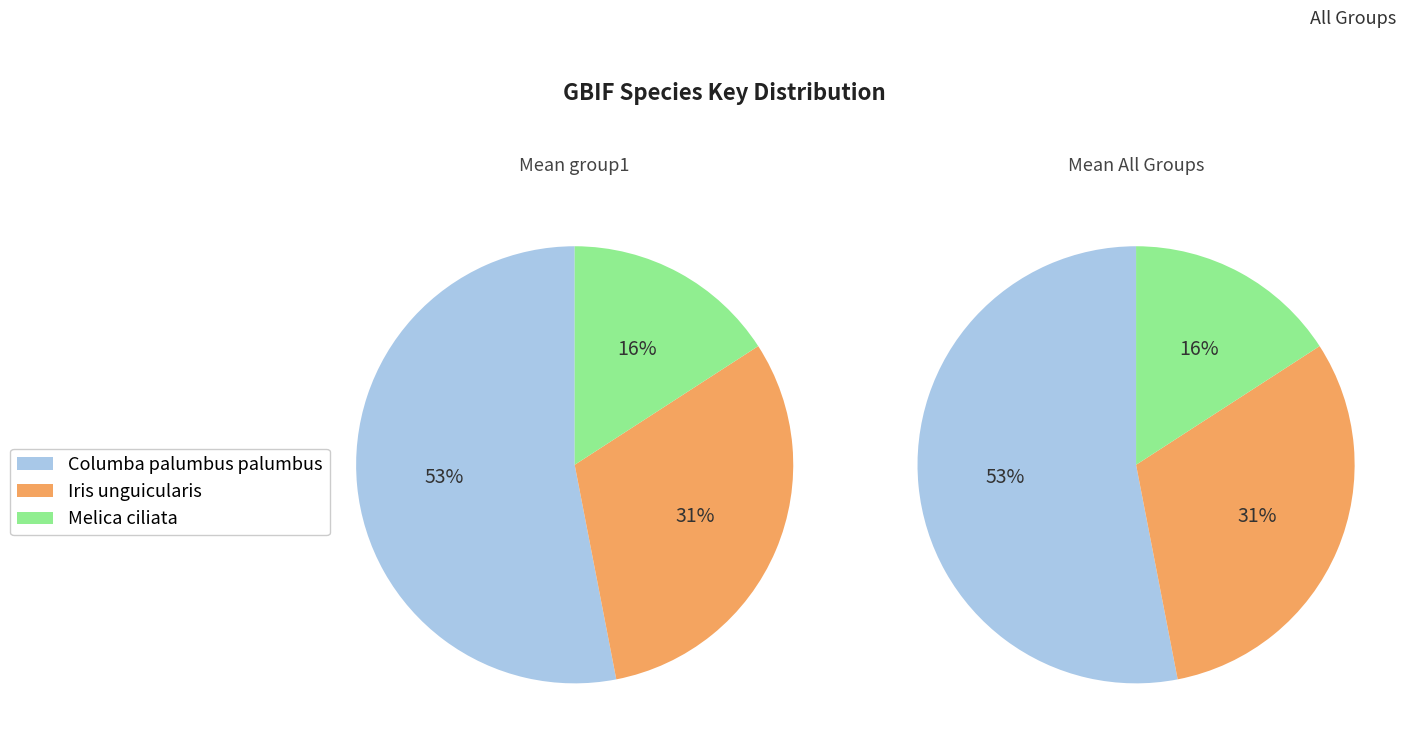

Is it true that Melica ciliata is 16% of the pie?

True